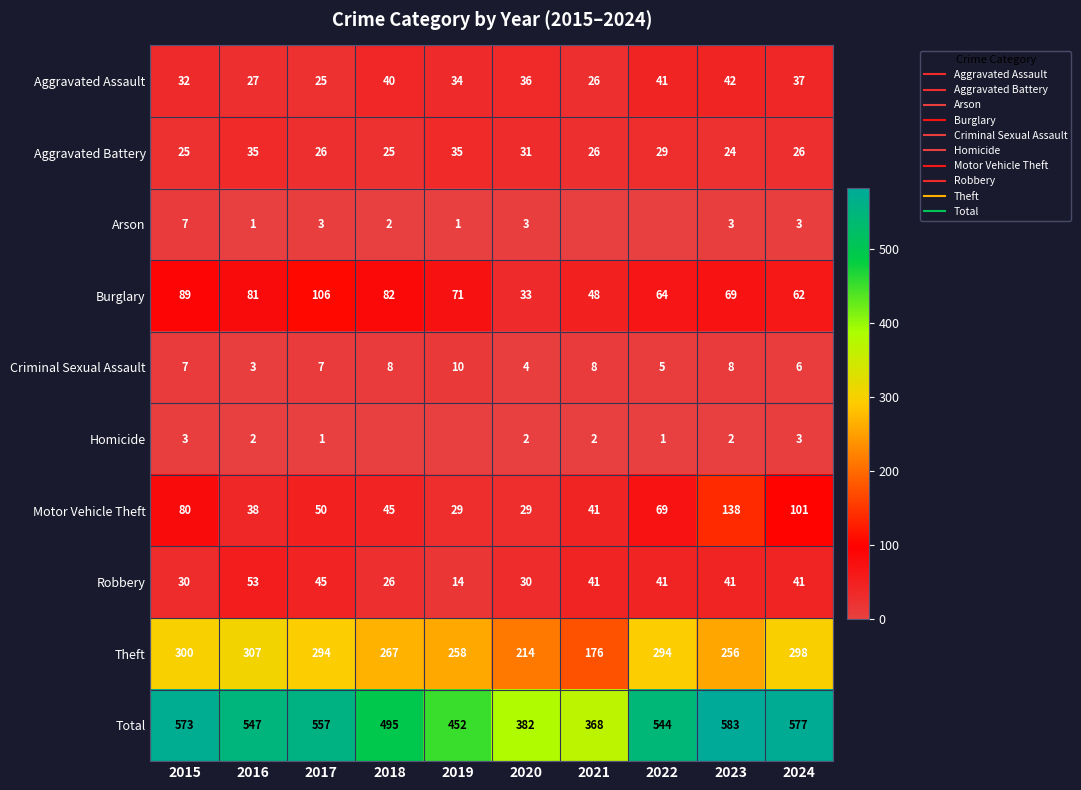

How many data points does each series have?

10